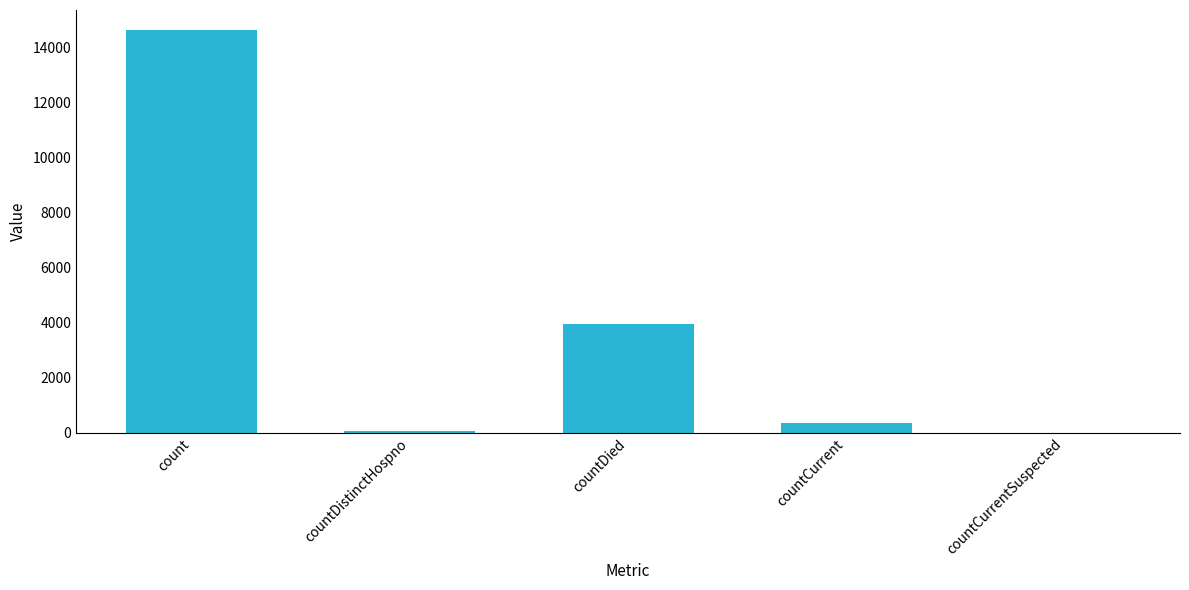

What is the maximum value shown in the chart?

14619